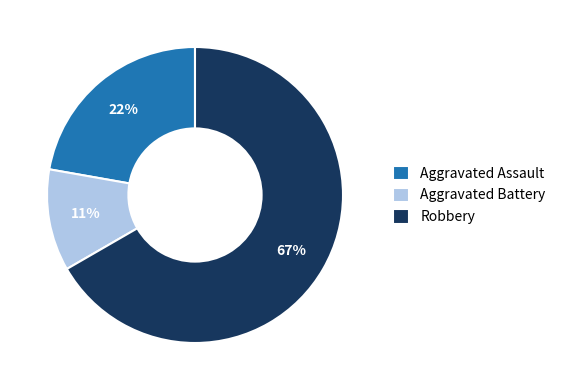

Do Aggravated Assault and Aggravated Battery together represent more than half of the pie?

No